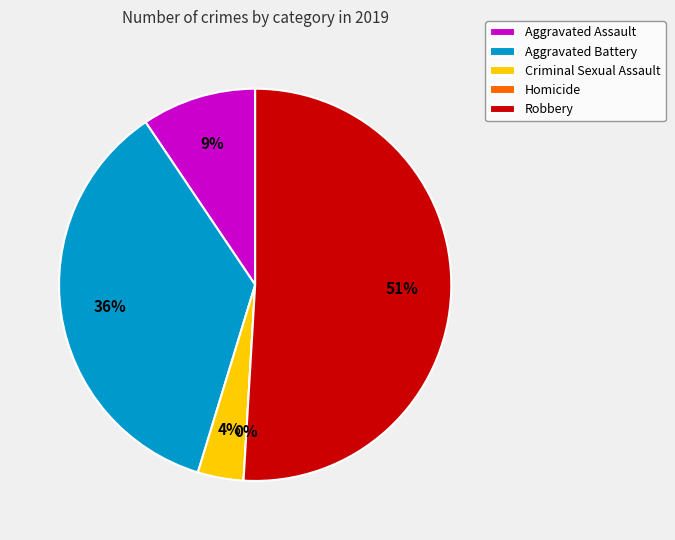

What is the change in value from Aggravated Battery to Homicide?

-19